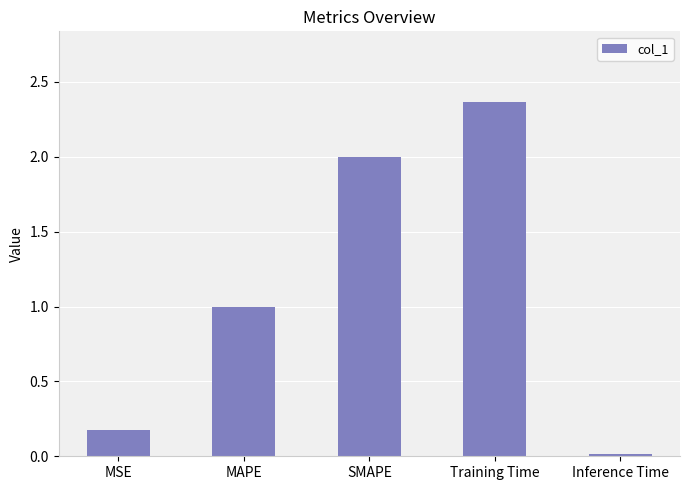

How many series are shown in this chart?

1